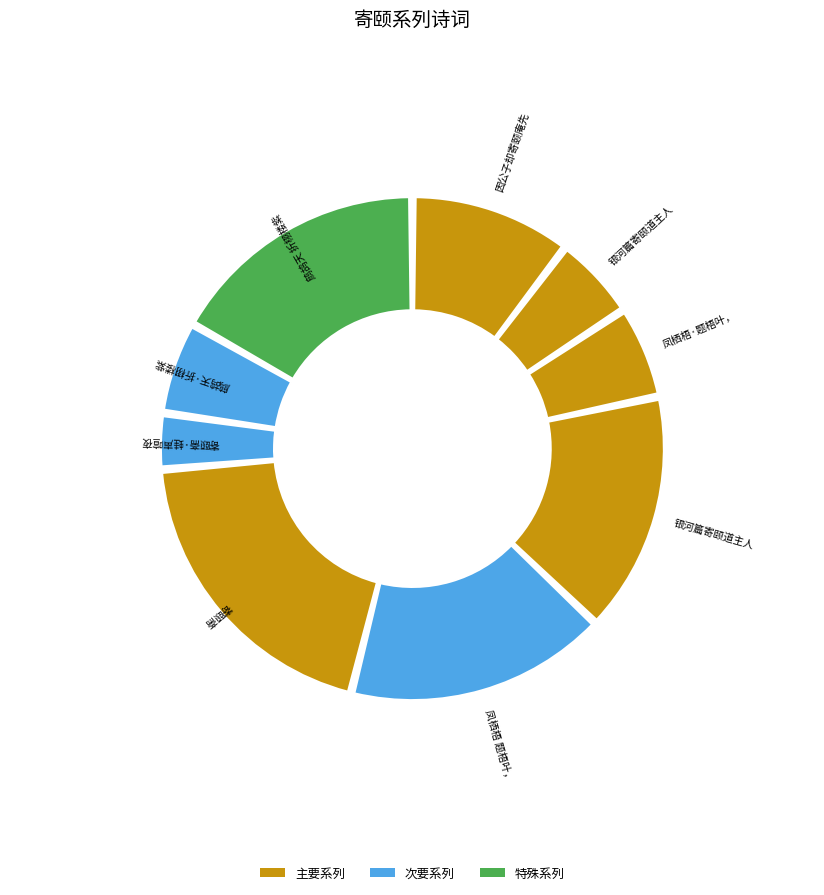

Approximately how many times larger is the value at 凤栖梧·题梧叶，寄颐盦 compared to 因公子却寄颐庵先生?

0.6